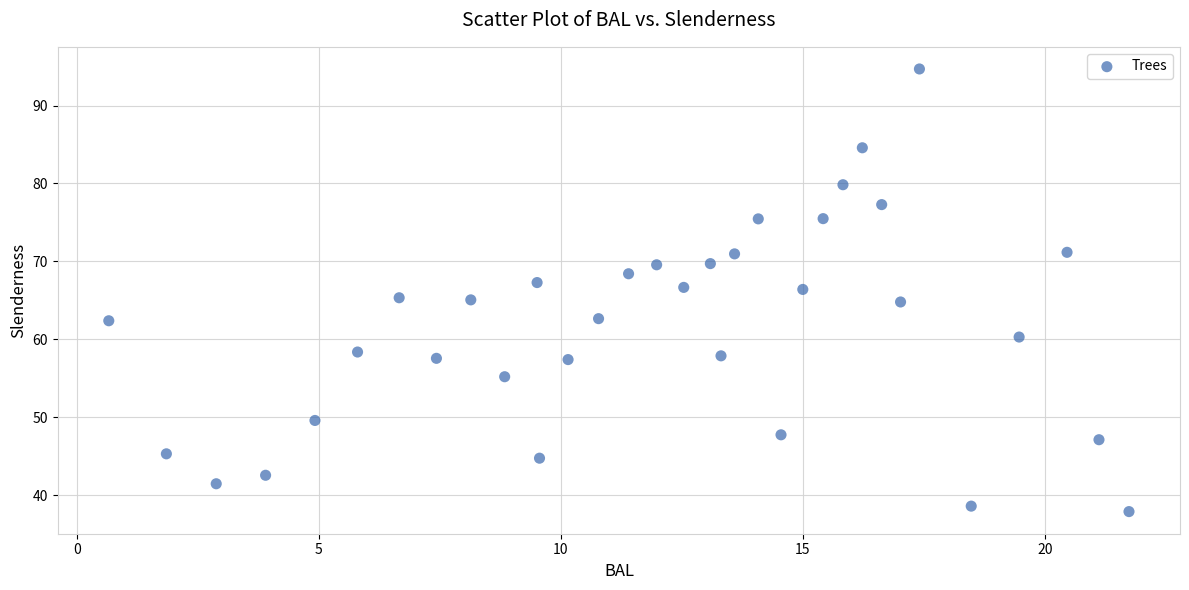

What is the range of Y values (max minus min)?

56.8